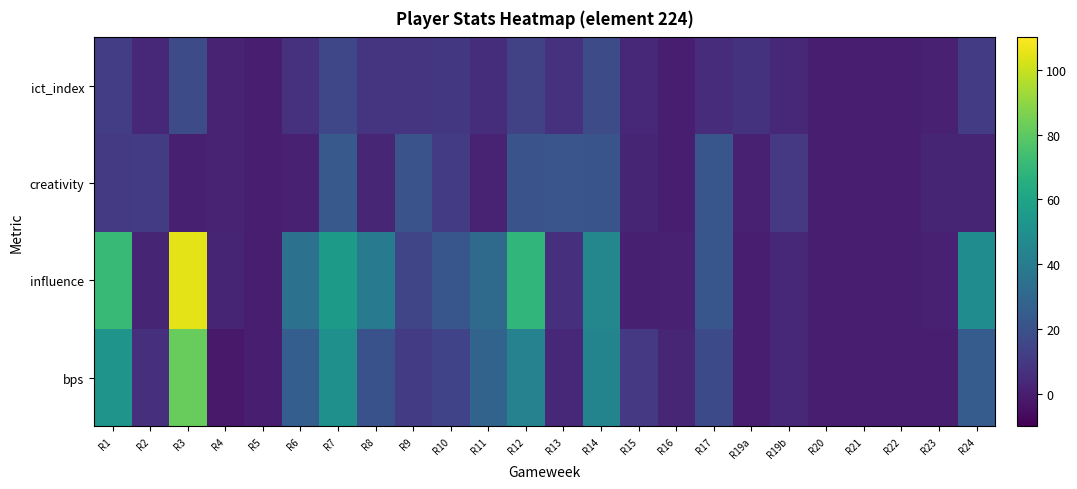

At which category is the sum across all series the highest?

R3